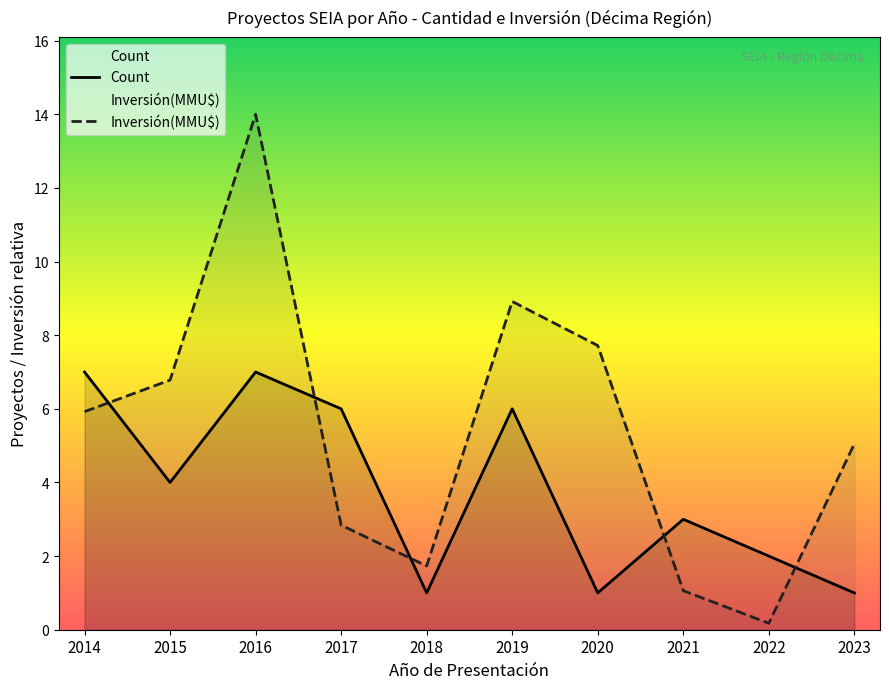

What is the spread (max minus min) of values at 2019?

2.9